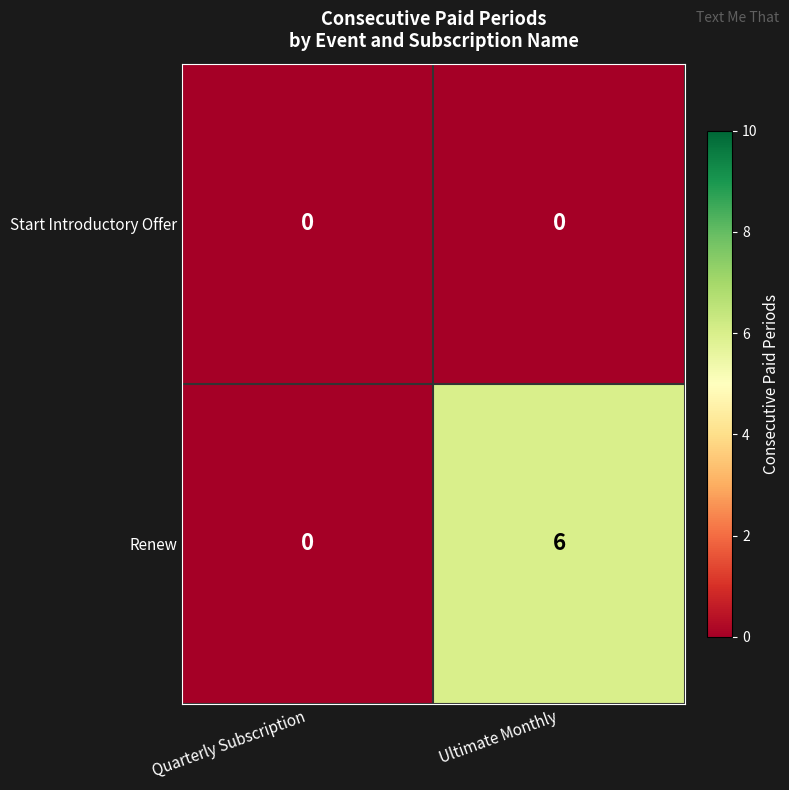

Is the value of Renew at Ultimate Monthly greater than the value of Start Introductory Offer at Ultimate Monthly?

Yes